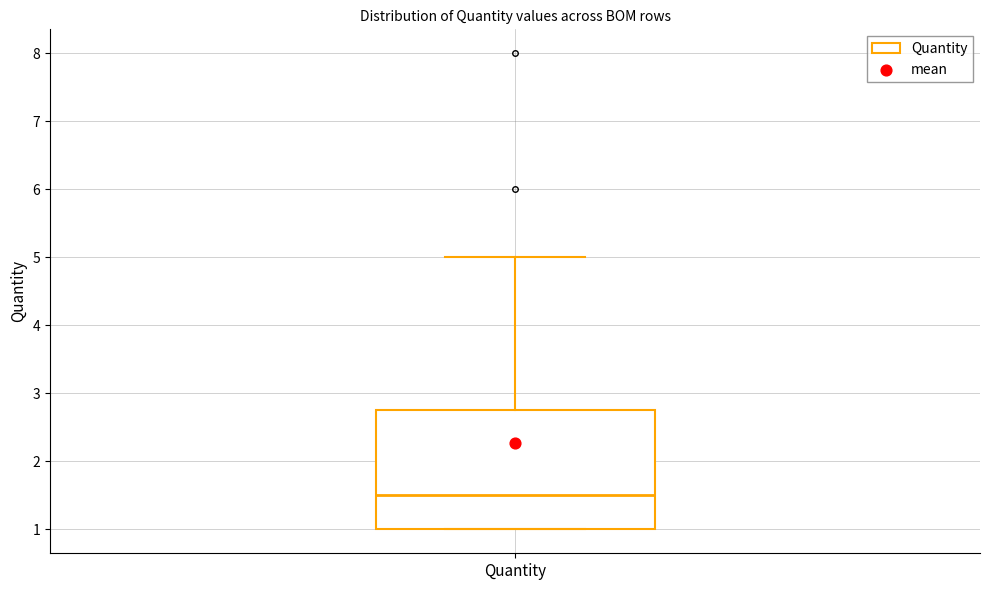

Read this box plot against the y-axis: the position of the median line, the range covered by the box, and the ends of both whiskers. The values are not printed on the chart, so give them approximately, as read against the axis.

median 1.5, box 1.0 to 2.8, whiskers 1.0 to 5.0